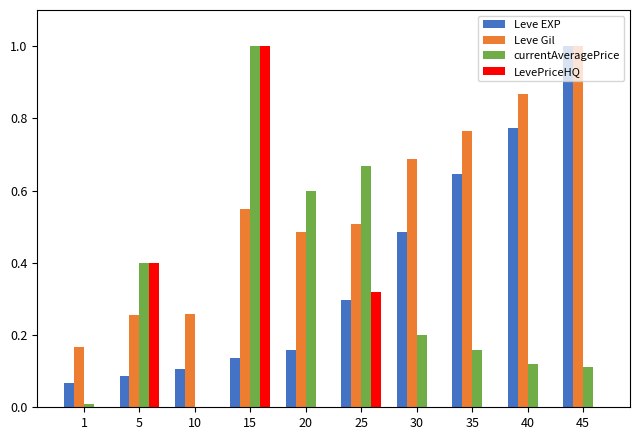

Between 35 and 40, which series saw the biggest shift?

Leve EXP